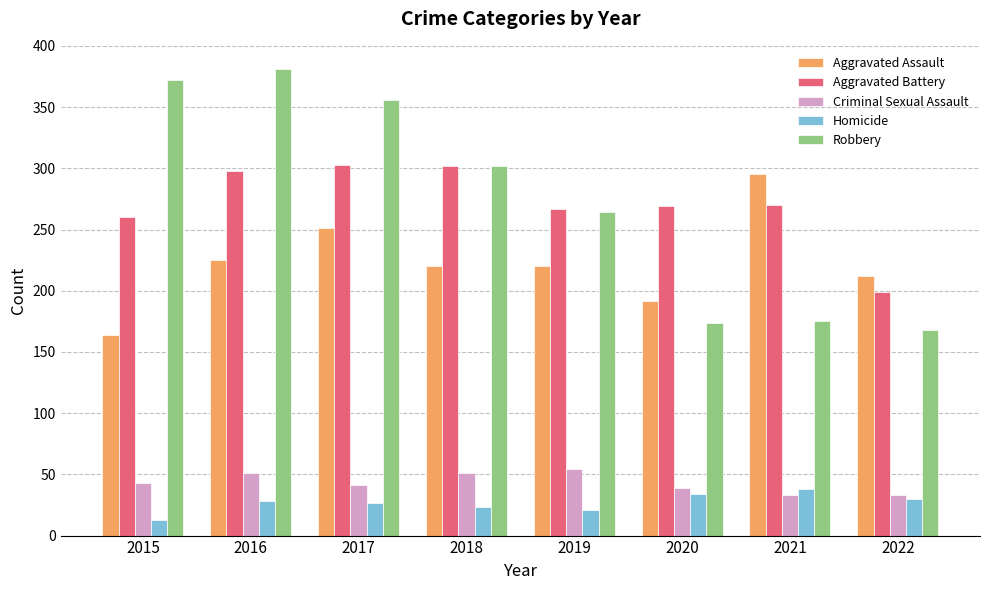

At how many categories does at least one series exceed 122?

8